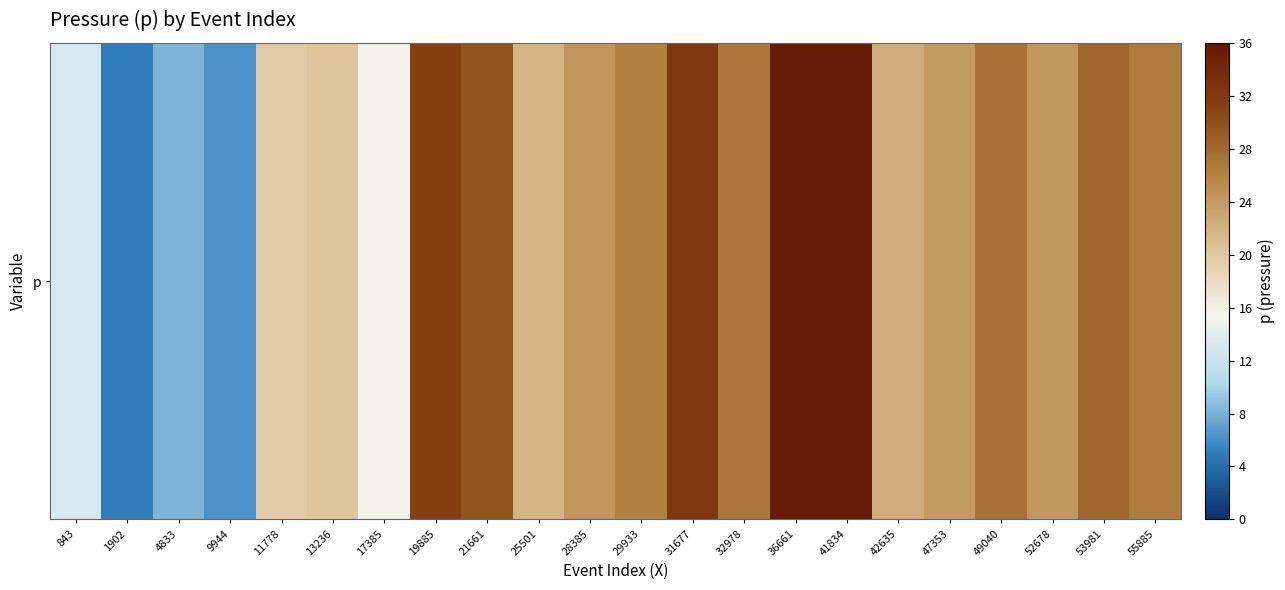

Approximately how many times larger is the value at 53981 compared to 13236?

1.4